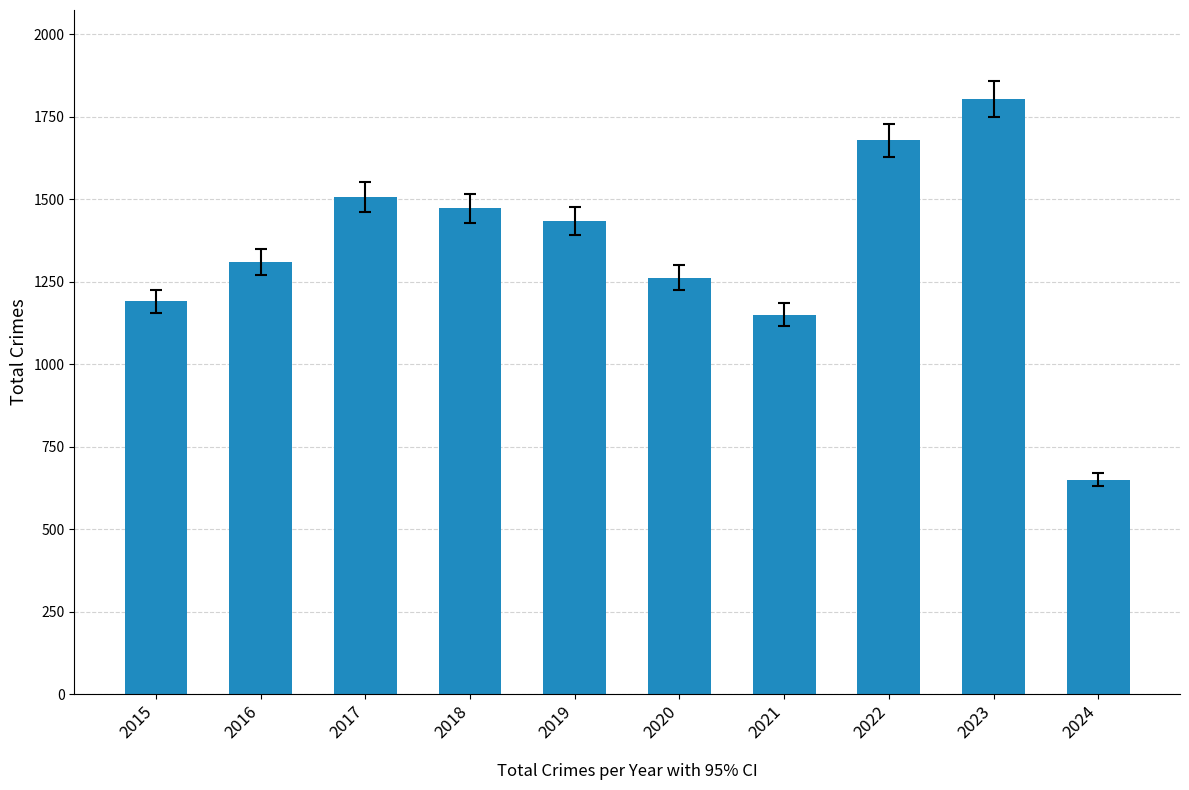

Is it true that the value at 2015 is 1190?

True